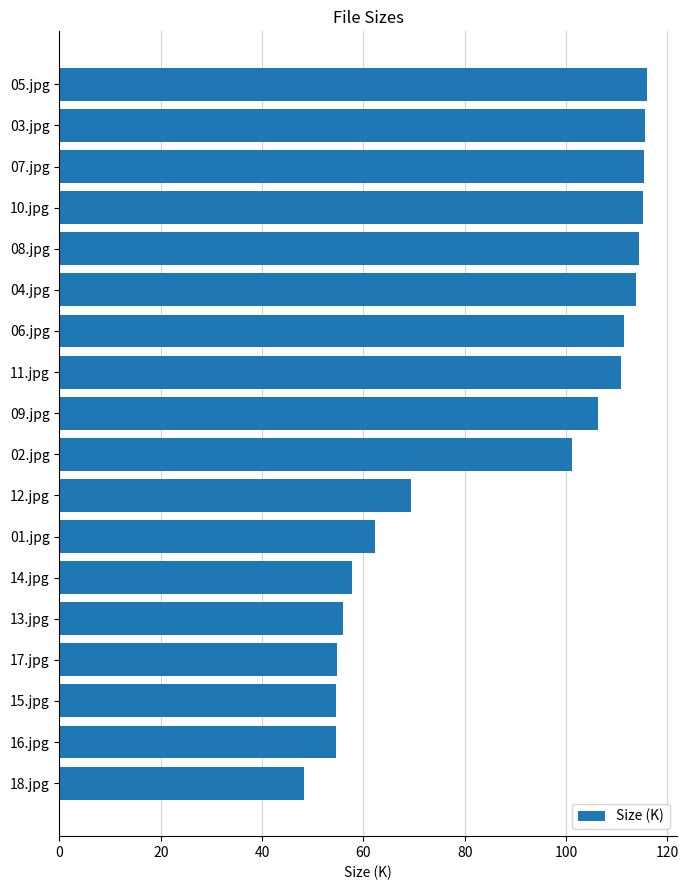

Approximately how many times larger is the value at 04.jpg compared to 03.jpg?

1.0